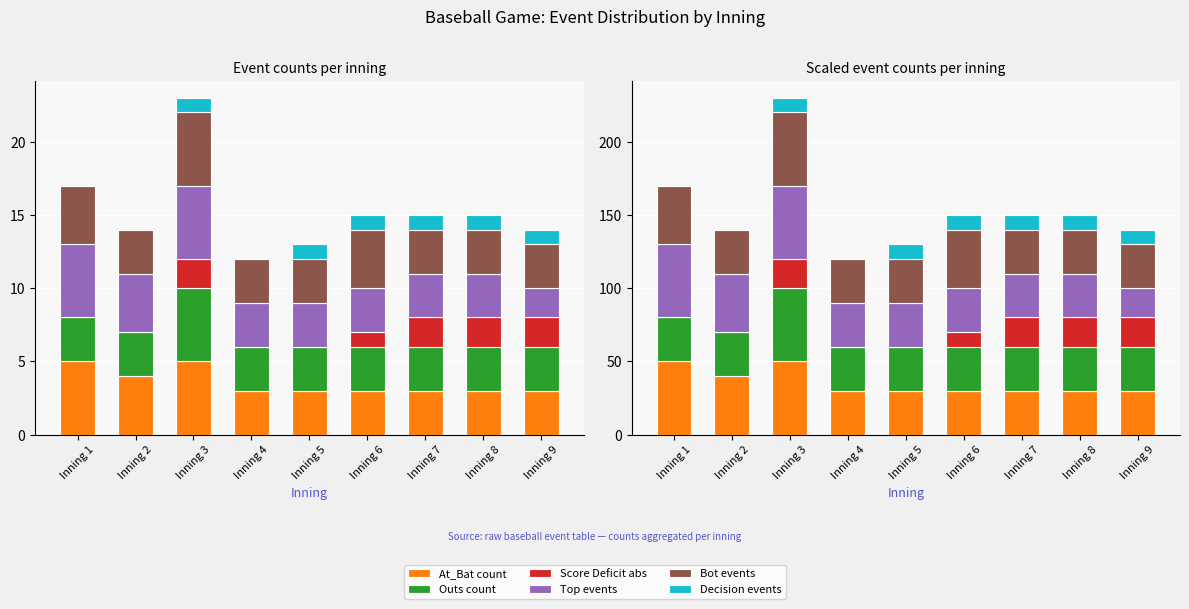

True or false: Score Deficit abs has a value of 34 at Inning 7.

False